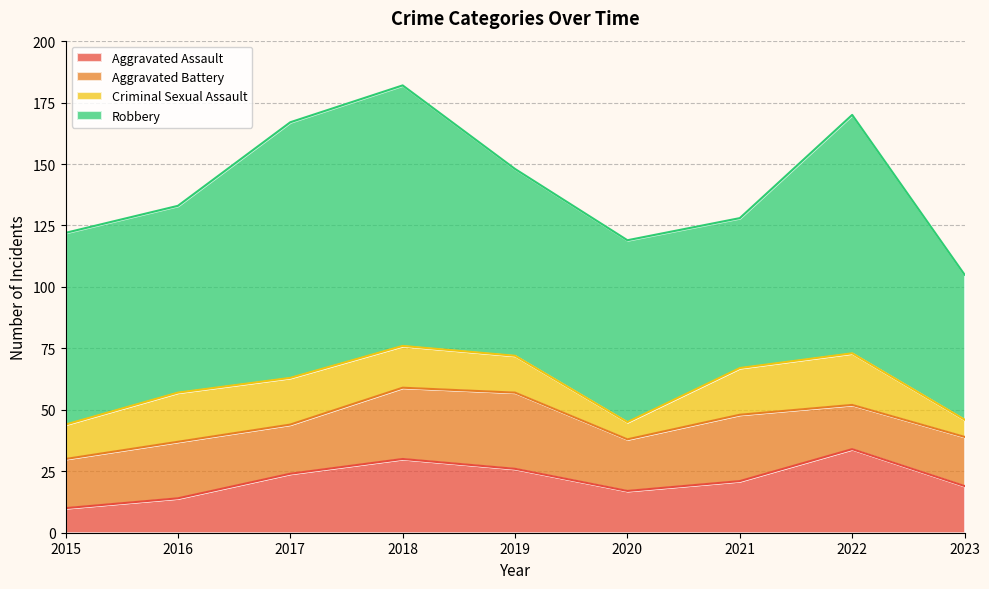

How many data points in Aggravated Battery are above 21?

4